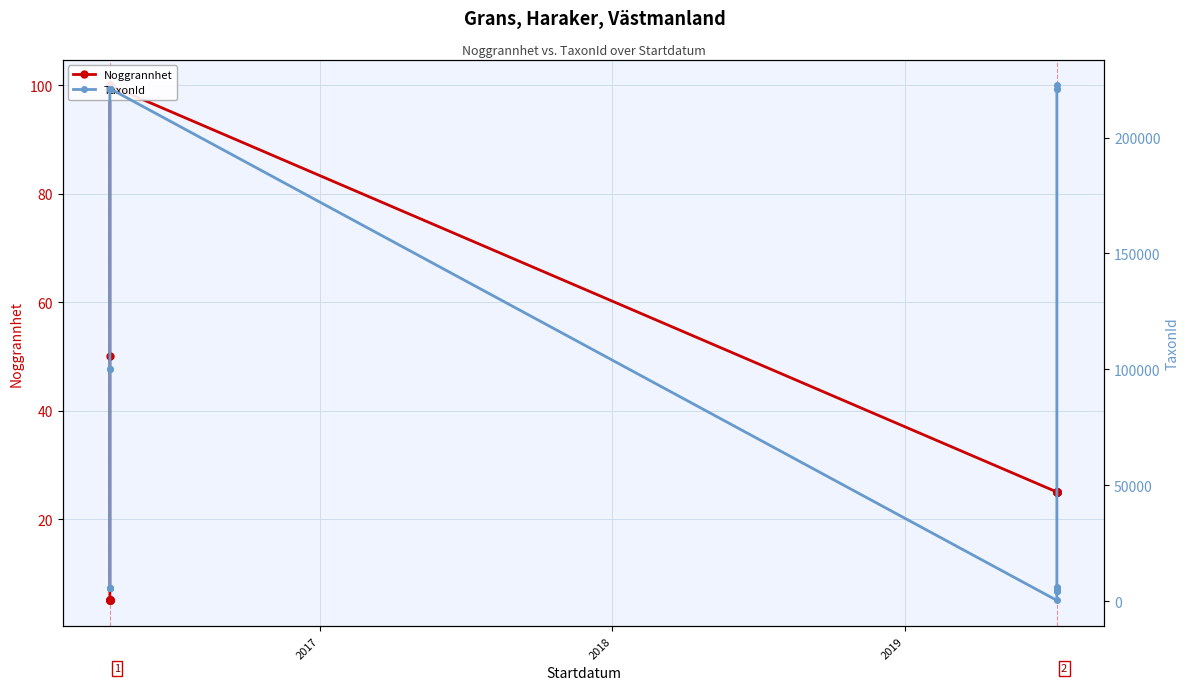

Is it true that Noggrannhet equals 10 at 13?

False